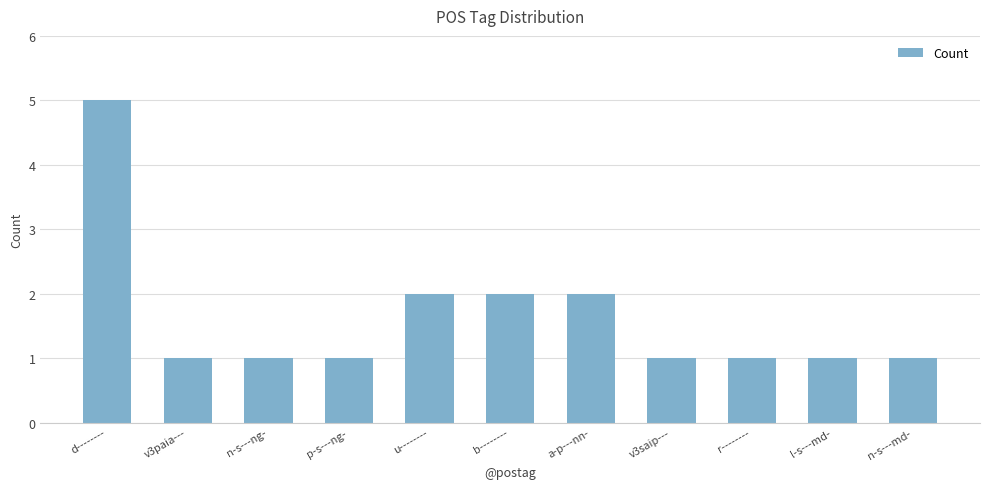

Does the chart contain stacked bars?

No